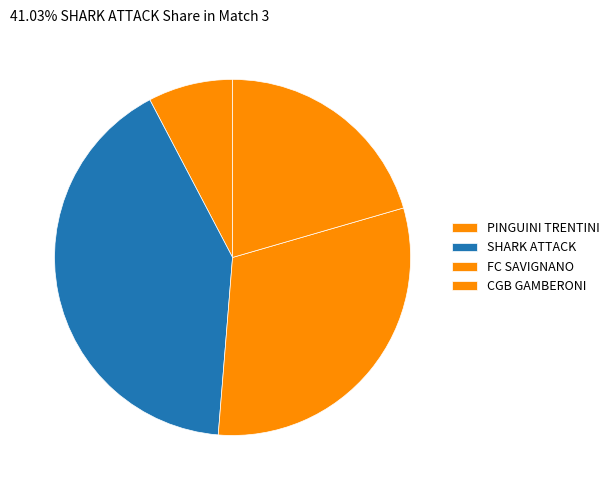

How many segments does this pie chart have?

4